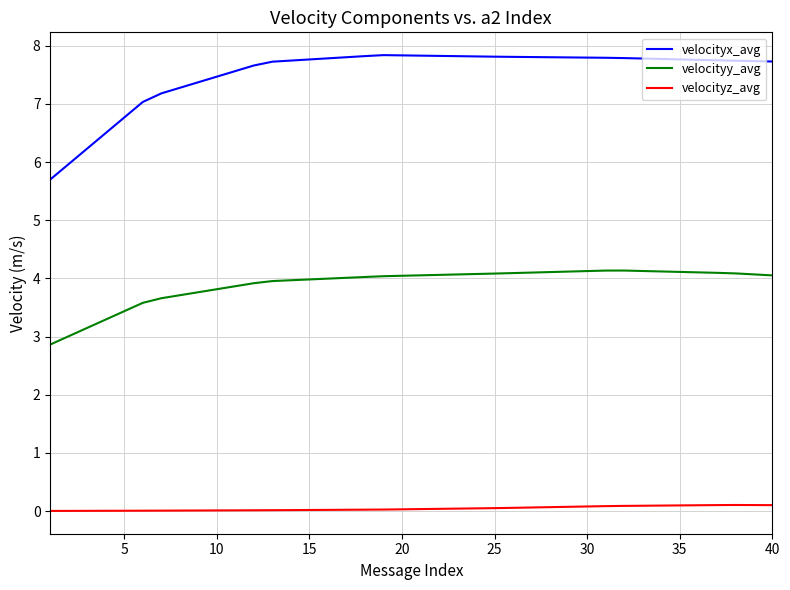

True or false: velocityx_avg and velocityz_avg intersect in this chart.

False